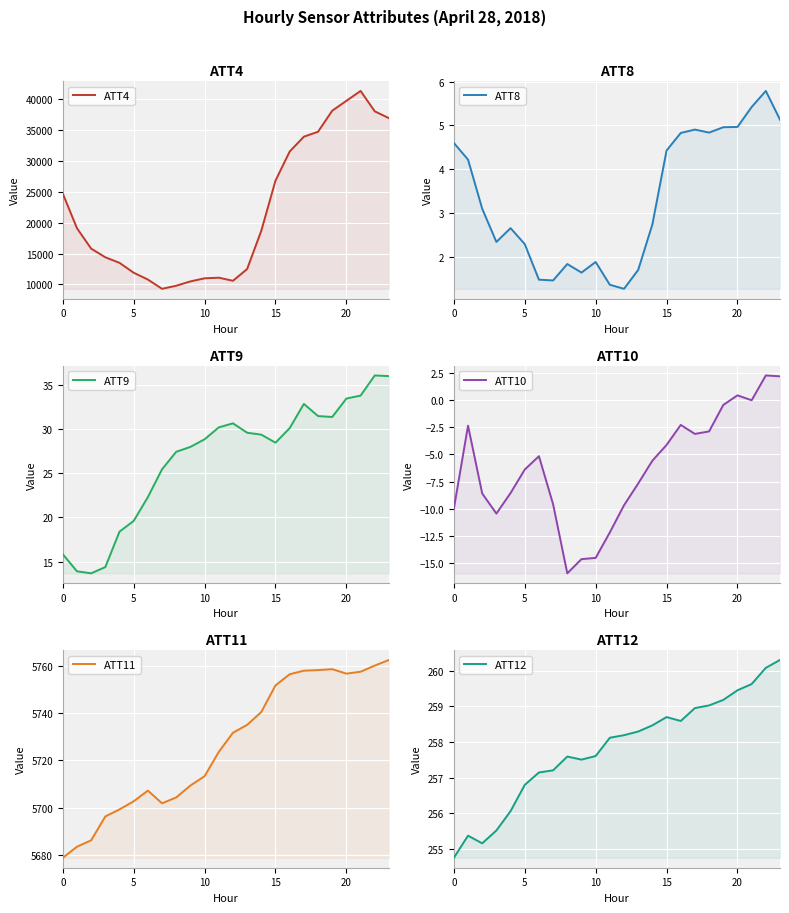

The value of ATT10 at 10 is -15.1. True or false?

False